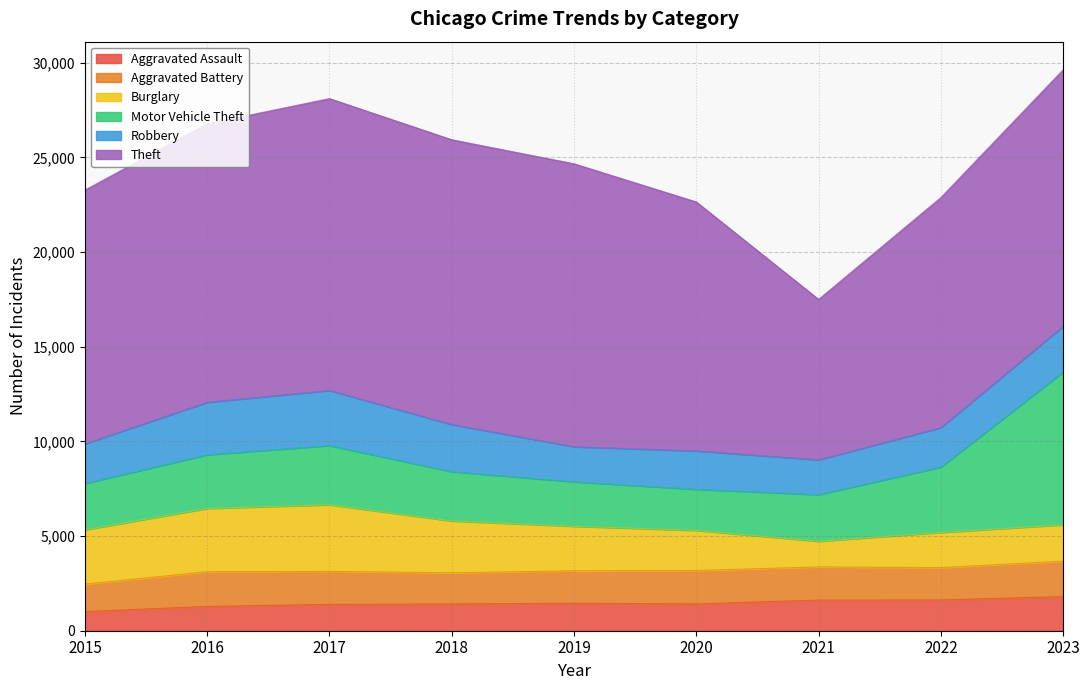

True or false: Aggravated Assault and Aggravated Battery intersect in this chart.

False